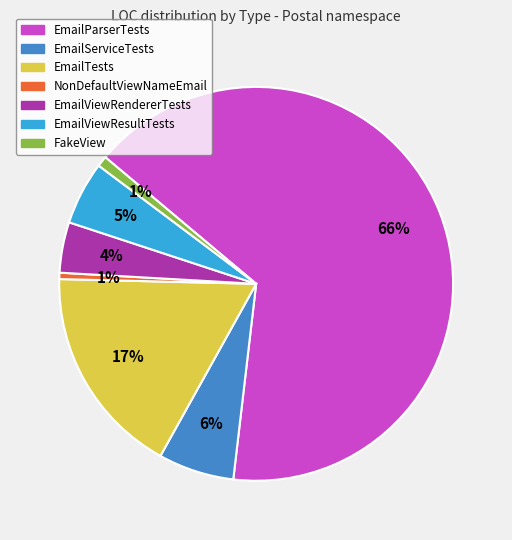

Between EmailParserTests and EmailViewRendererTests, which is larger?

EmailParserTests